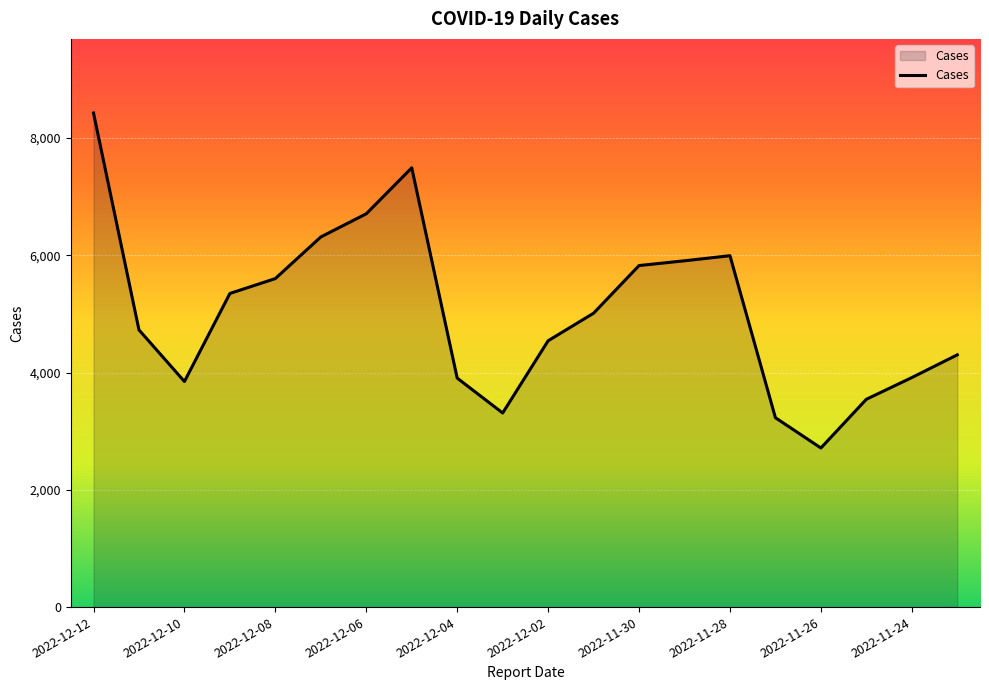

What is the minimum value shown in the chart?

2714